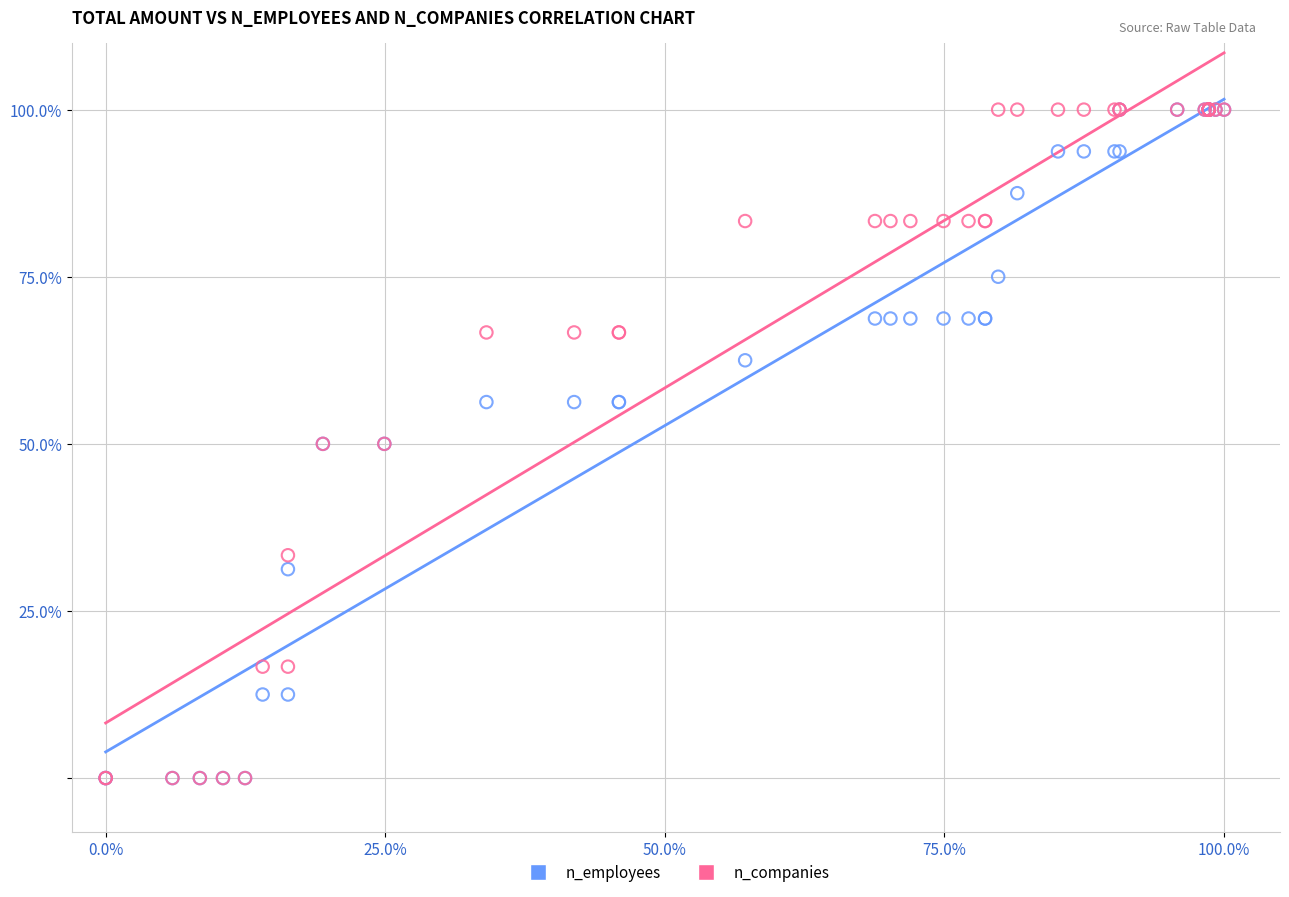

What are all the series names shown in the legend?

n_employees, n_companies